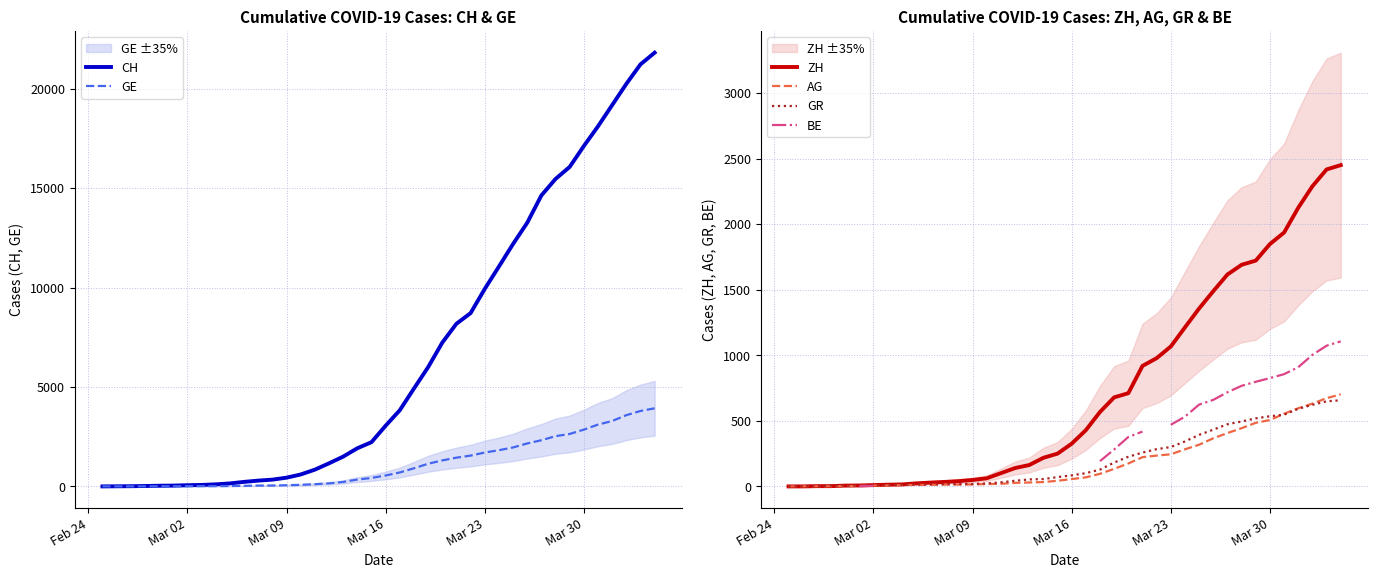

How many BE values are between 17 and 660?

11